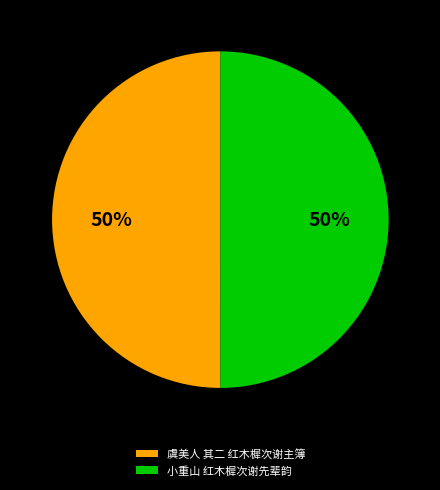

Approximately how many times larger is the value at 小重山 红木樨次谢先辈韵 compared to 虞美人 其二 红木樨次谢主簿?

1.0